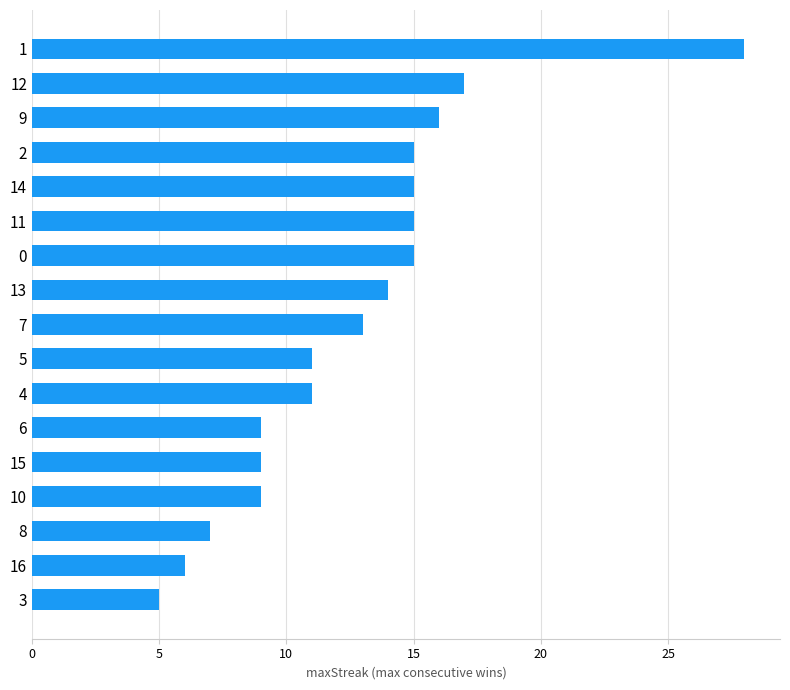

What is the minimum value shown in the chart?

5